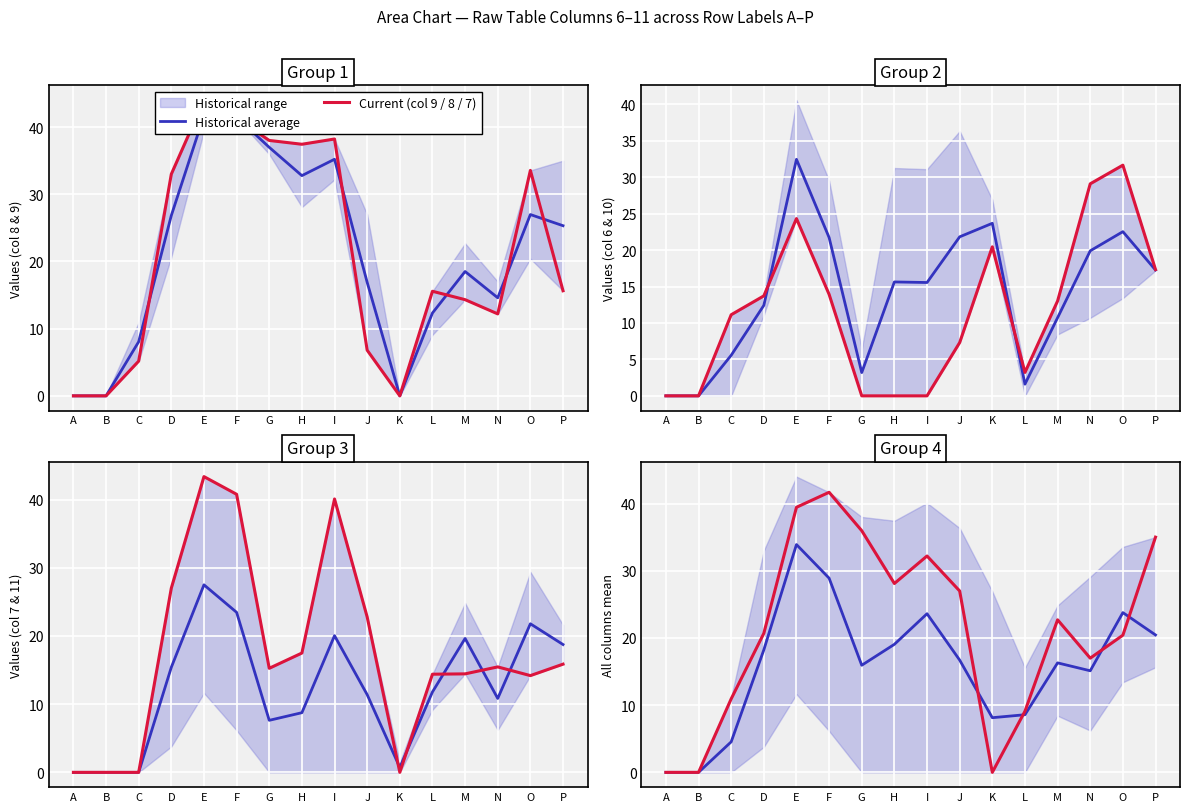

The value of Current (col 9 / 8 / 7) at K is 0.0. True or false?

True